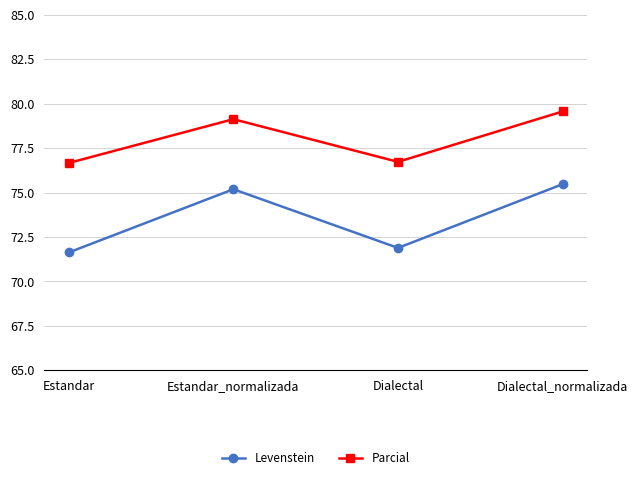

What is the value of the Parcial point at the 3rd from the left?

76.7